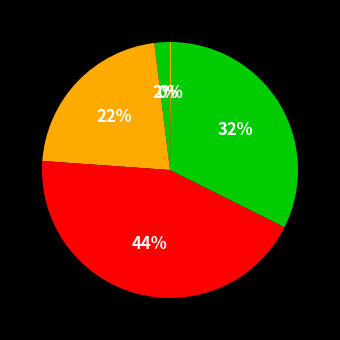

Does any single category account for the majority?

No